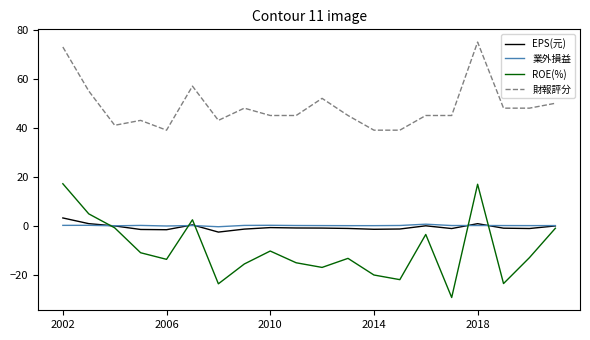

Which series has the largest total across all categories?

財報評分